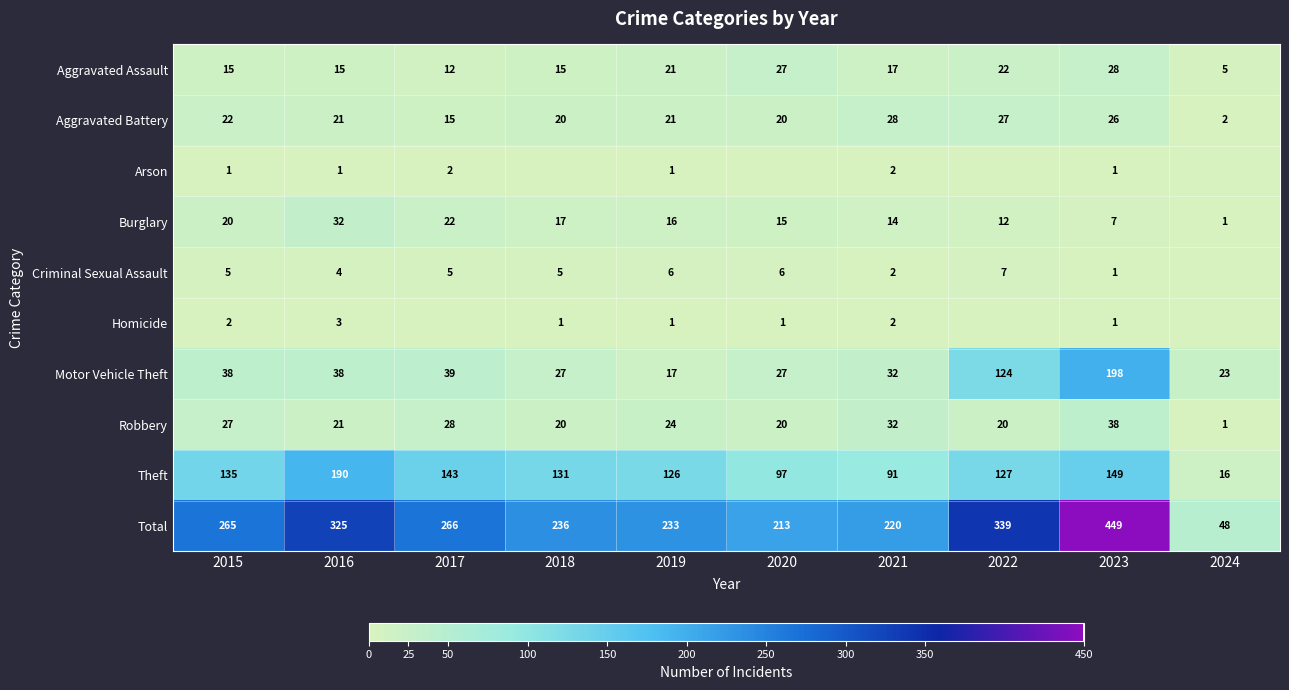

What is the difference between the maximum and second lowest values in the Motor Vehicle Theft series?

175